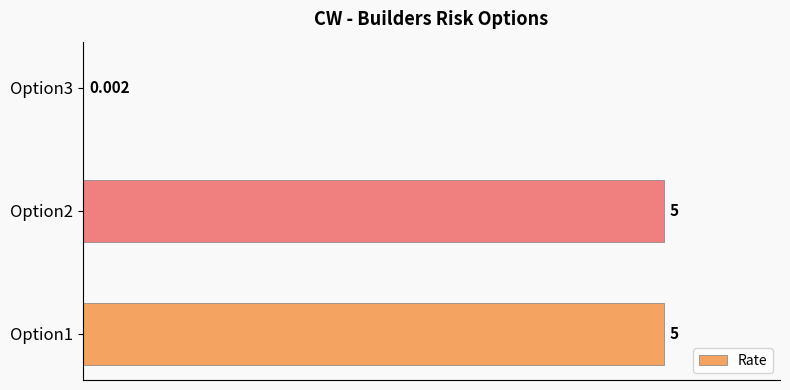

What is the average value?

3.3